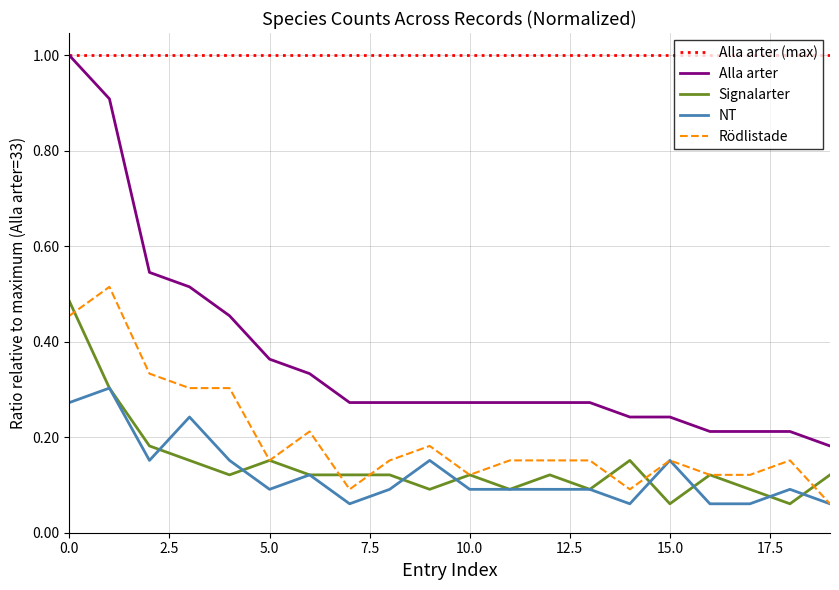

True or false: Alla arter and Signalarter intersect in this chart.

False